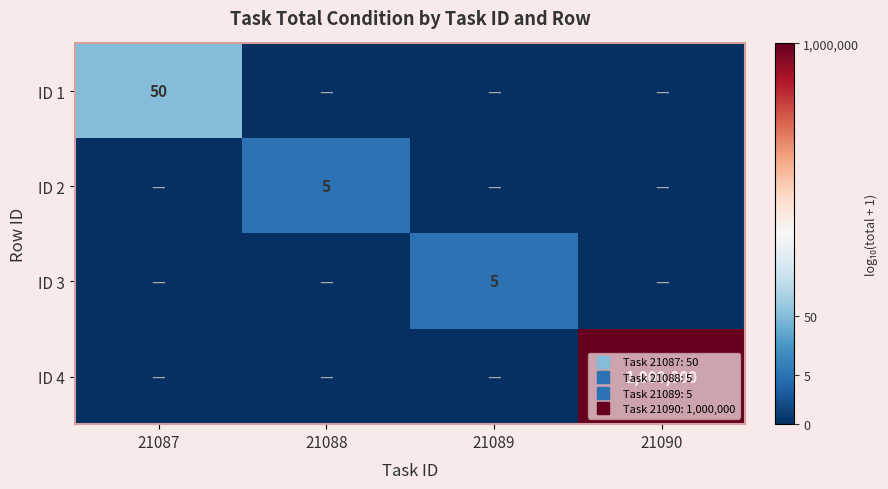

At which category does the chart reach its peak across all series?

21090